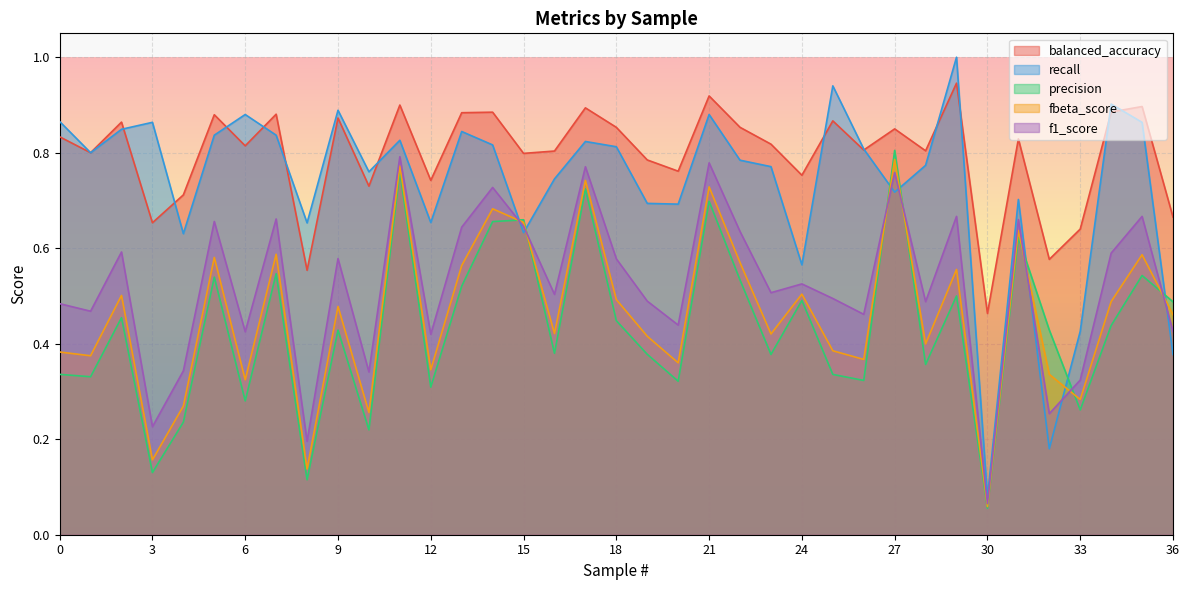

Where do fbeta_score and recall first cross each other?

14 and 15